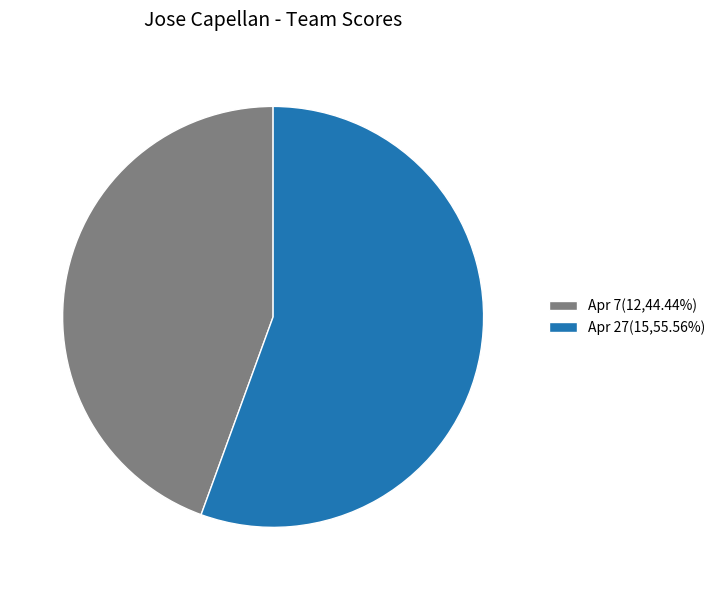

Approximately how many times larger is the value at Apr 7(12,44.44%) compared to Apr 27(15,55.56%)?

0.8